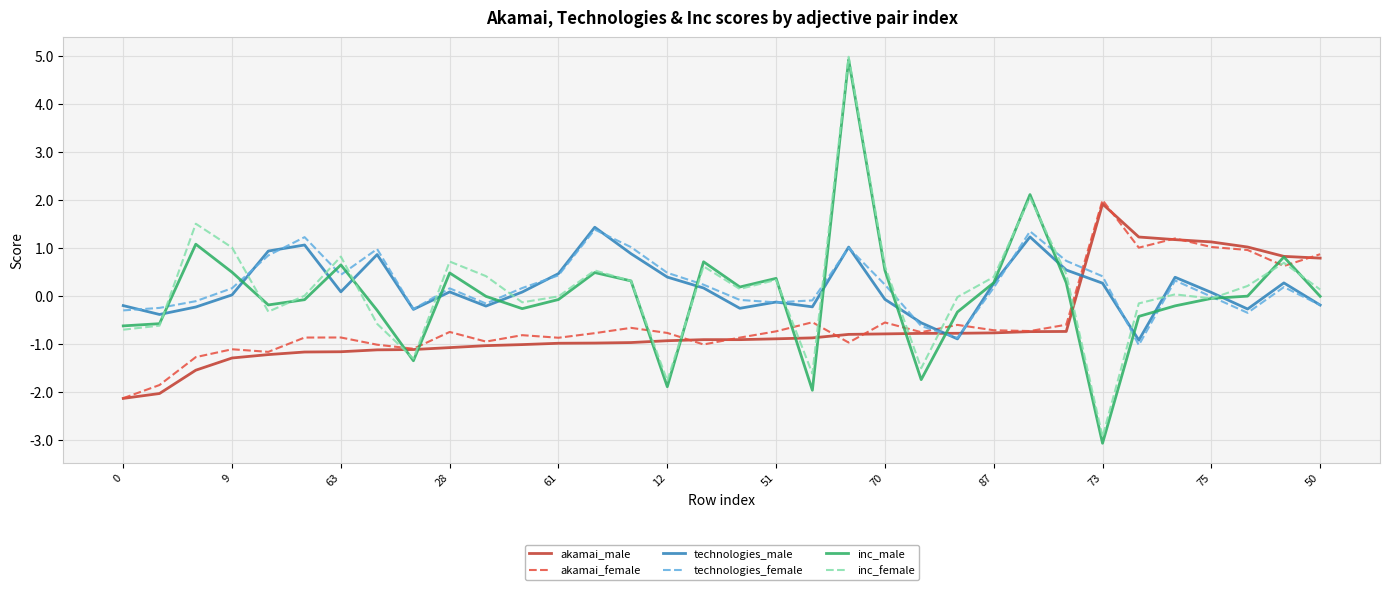

What is the average value of the akamai_female series?

-0.5